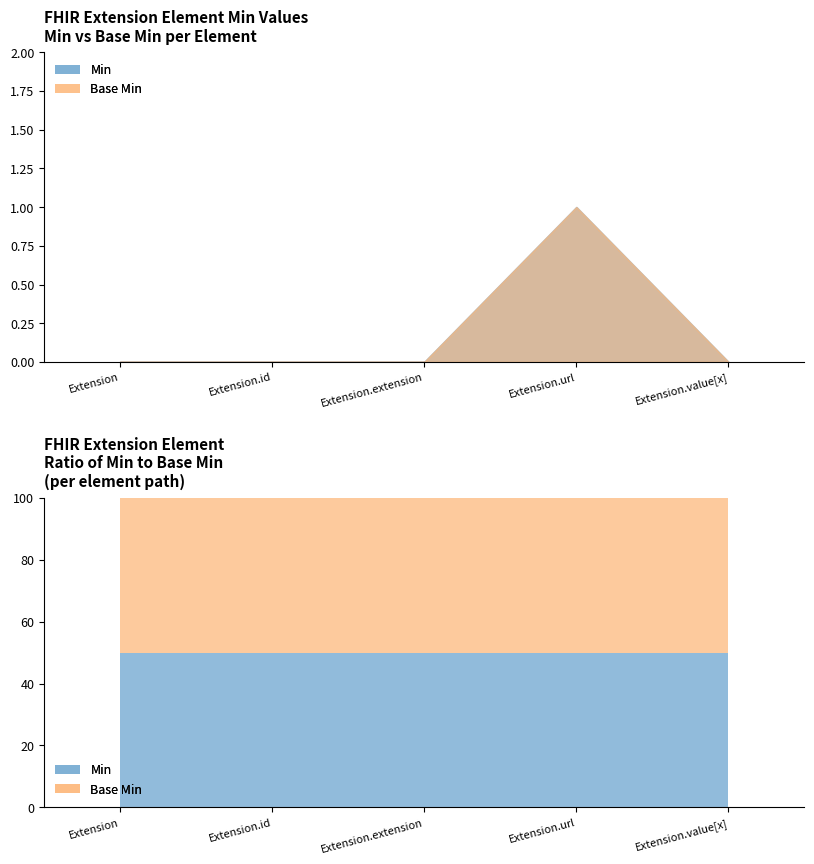

What are all the series names shown in the legend?

Min, Base Min